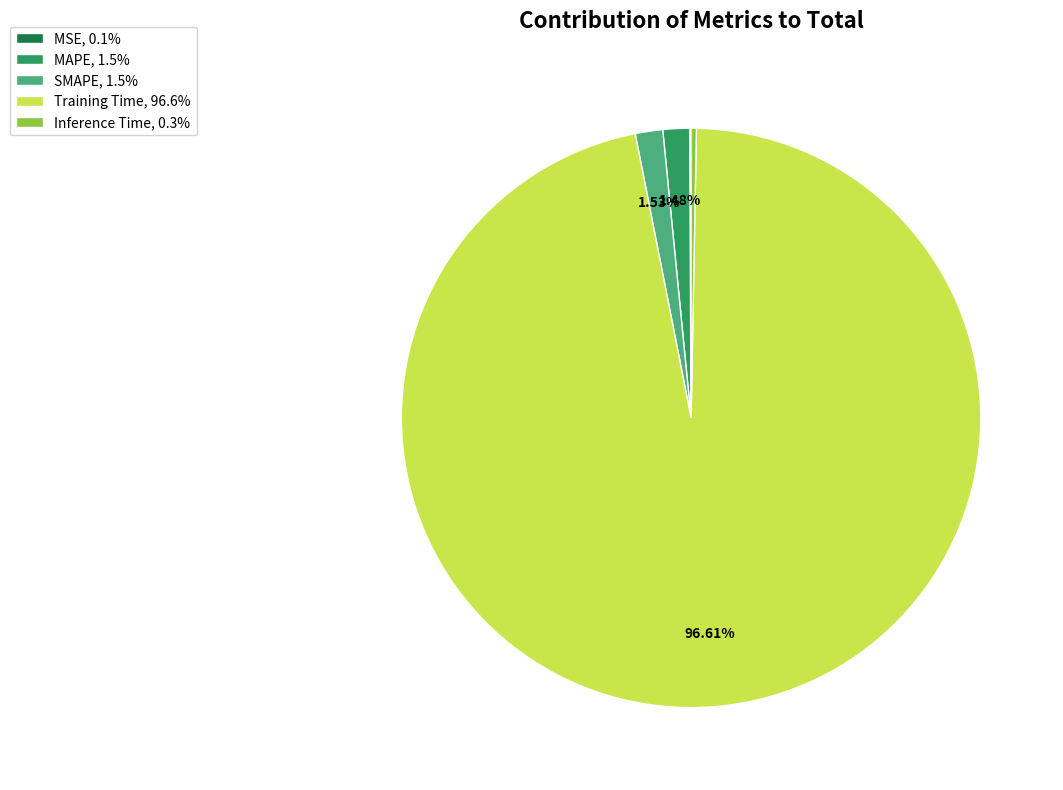

What is the majority slice?

Training Time